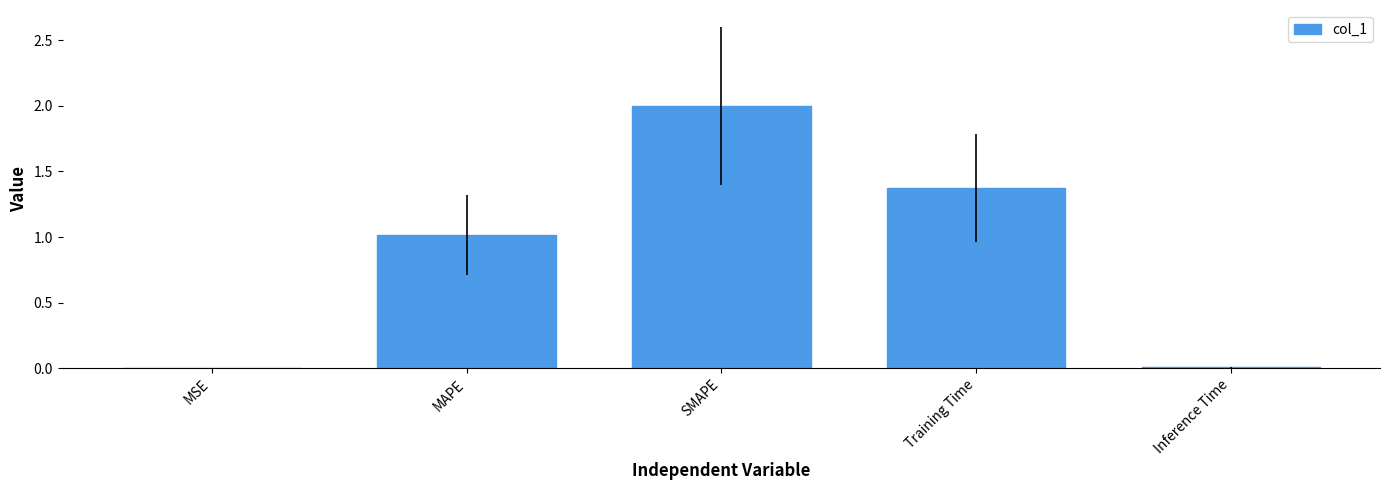

The chart shows a value of 1.0 at MAPE. True or false?

True